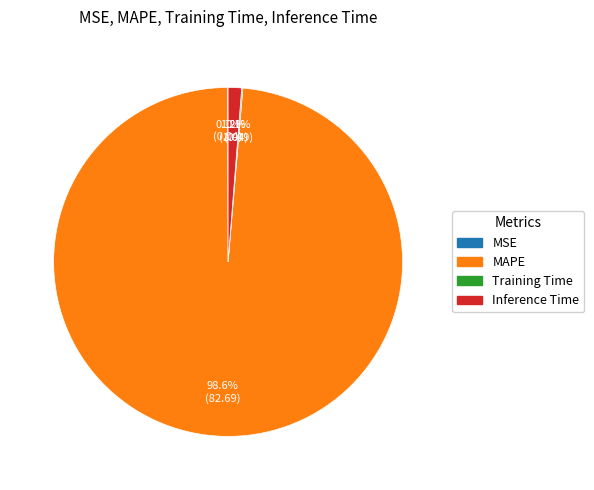

Which category accounts for the majority?

MAPE